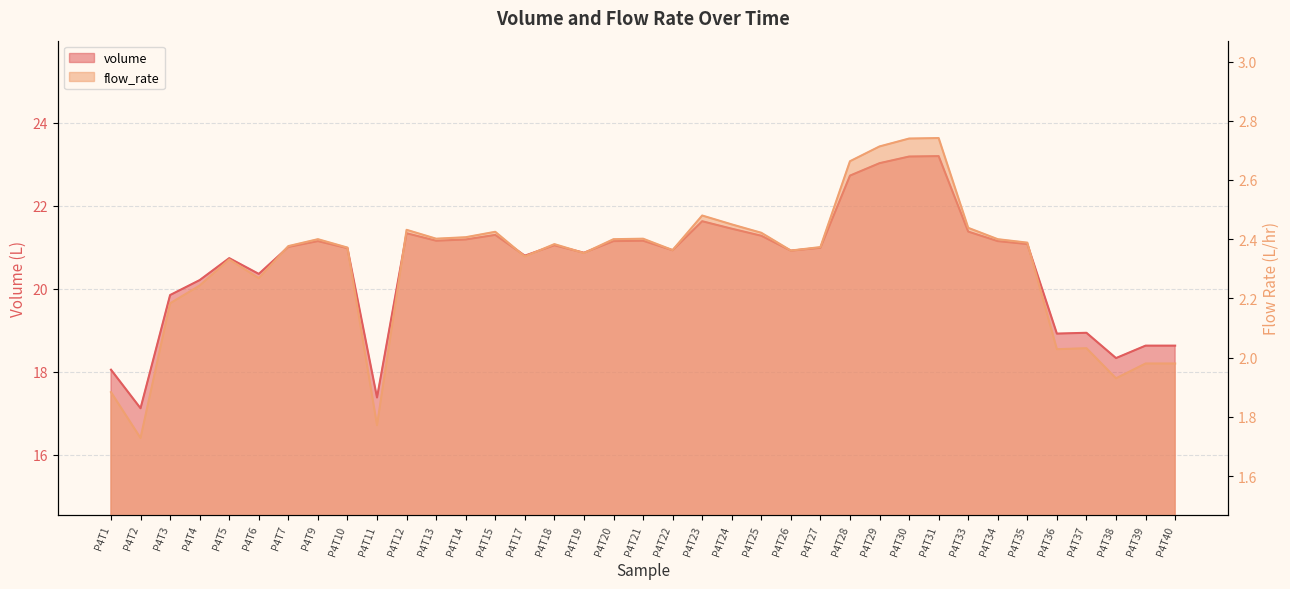

At which label is volume closest to 20?

P4T3